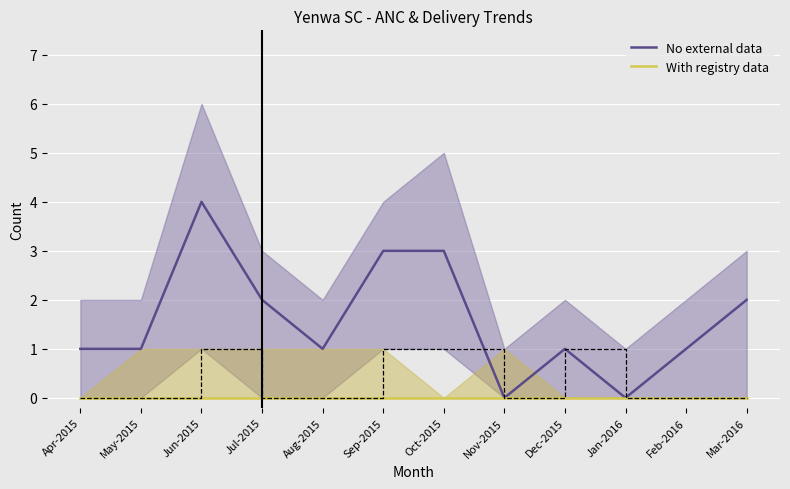

Which has a higher value, Feb-2016 or May-2015?

Feb-2016